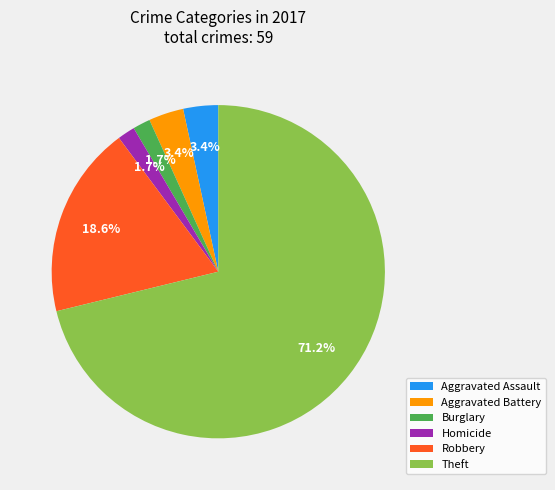

What is the total percentage of Theft and Aggravated Battery?

74.6%